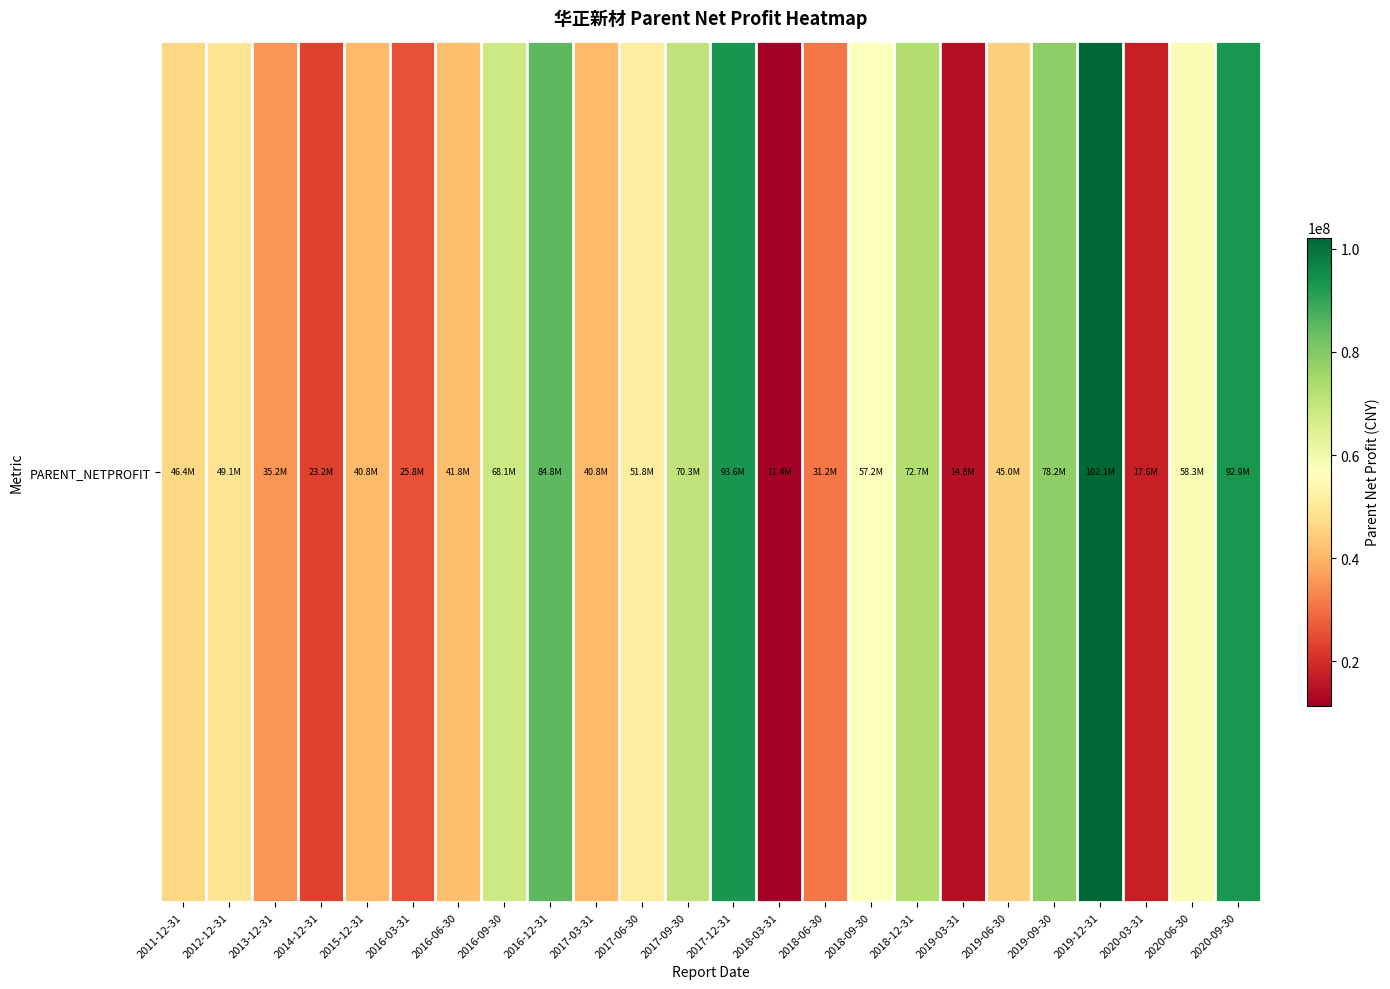

List the labels in order of value, smallest first.

2018-03-31, 2019-03-31, 2020-03-31, 2014-12-31, 2016-03-31, 2018-06-30, 2013-12-31, 2017-03-31, 2015-12-31, 2016-06-30, 2019-06-30, 2011-12-31, 2012-12-31, 2017-06-30, 2018-09-30, 2020-06-30, 2016-09-30, 2017-09-30, 2018-12-31, 2019-09-30, 2016-12-31, 2020-09-30, 2017-12-31, 2019-12-31